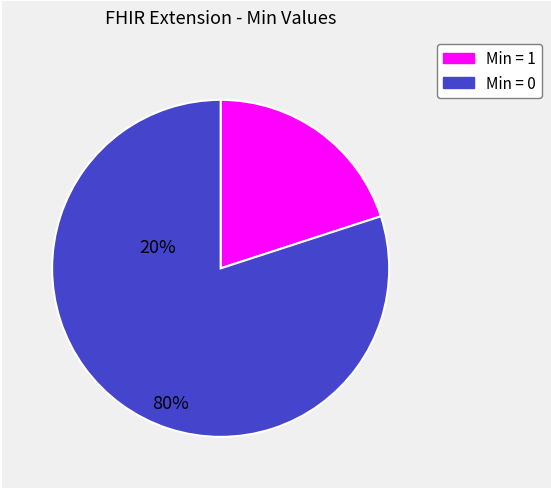

True or false: Min = 0 accounts for 80% of the total.

True